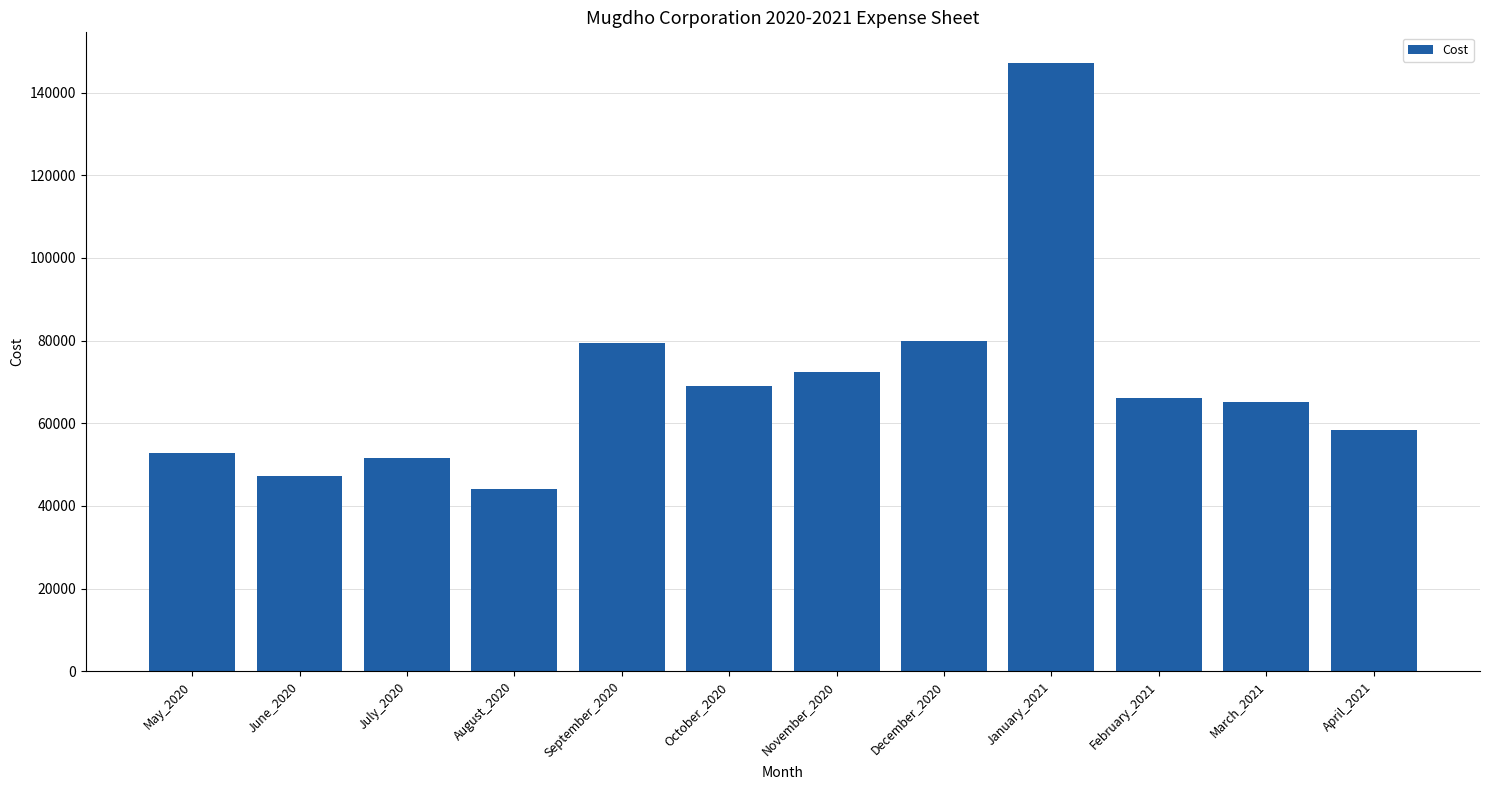

What is the maximum value shown in the chart?

147204